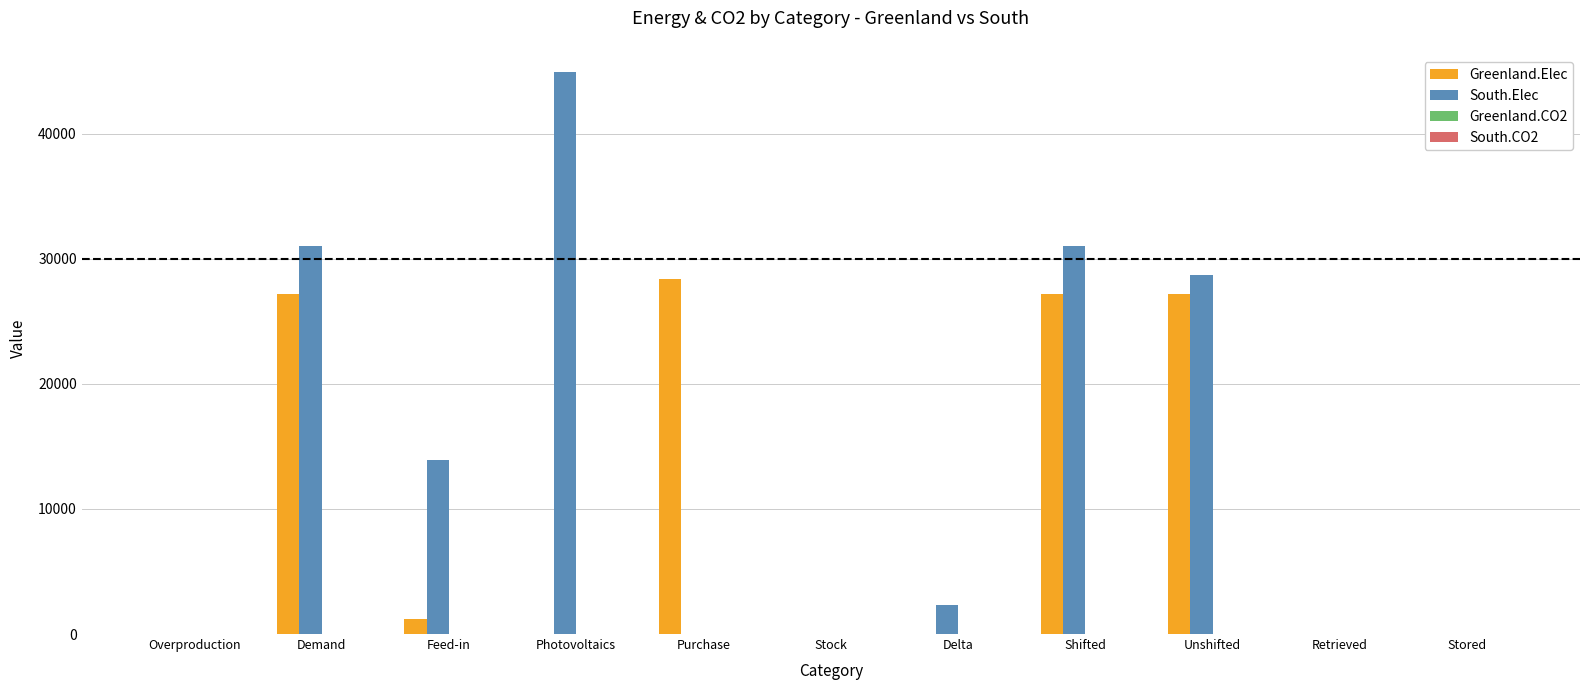

Which series has the largest total across all categories?

South.Elec